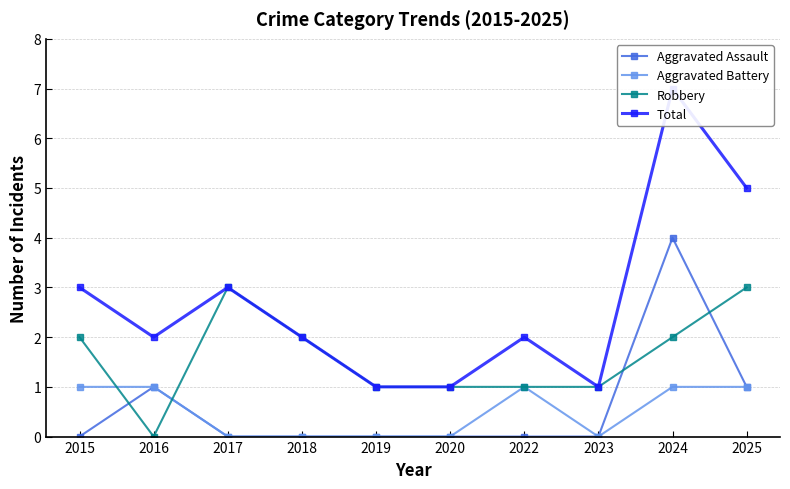

Does the chart have visible grid lines?

Yes